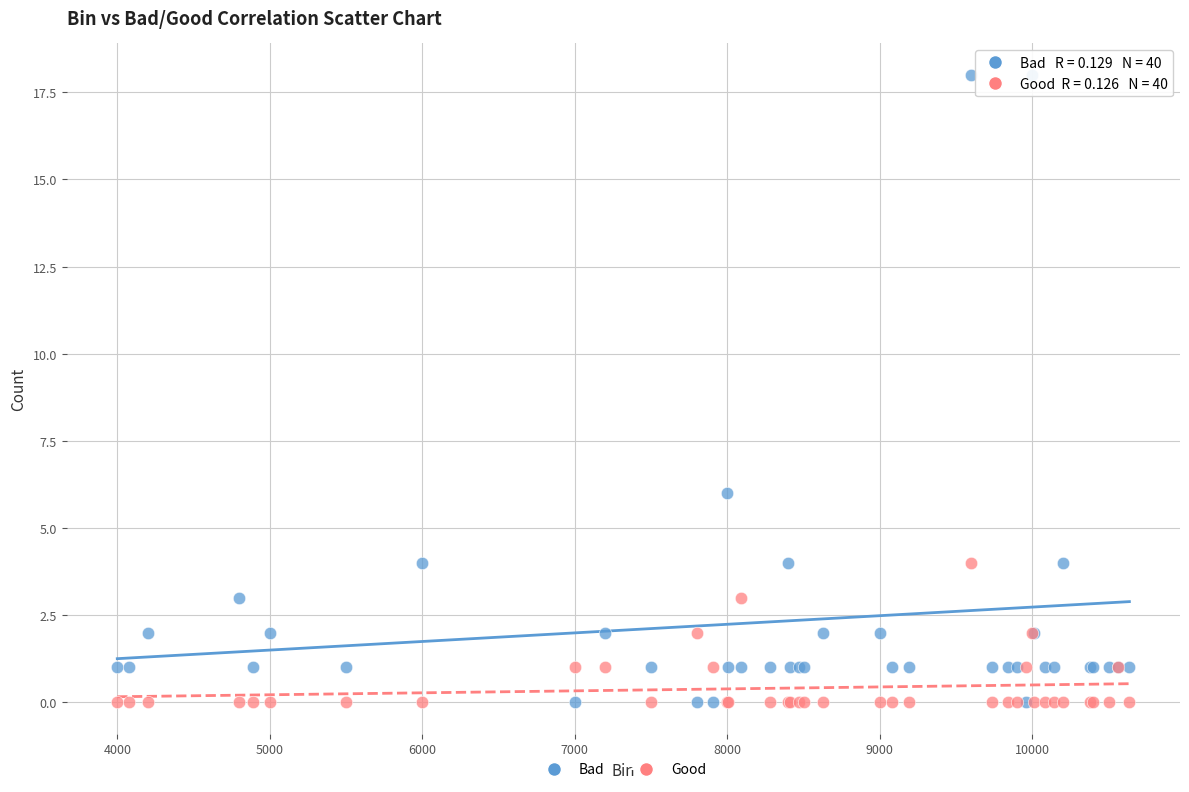

Which series has the widest spread of Y values?

Bad